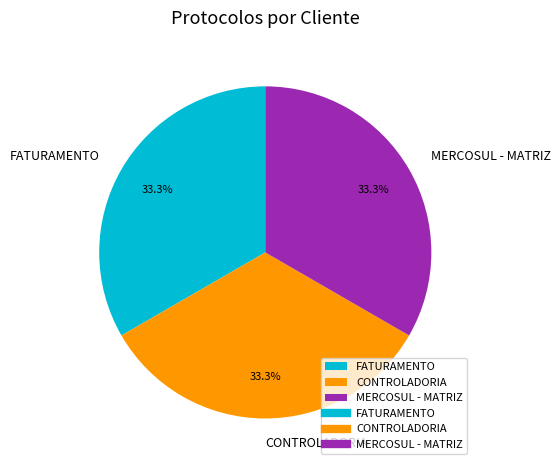

Does MERCOSUL - MATRIZ represent more than half of the total?

No